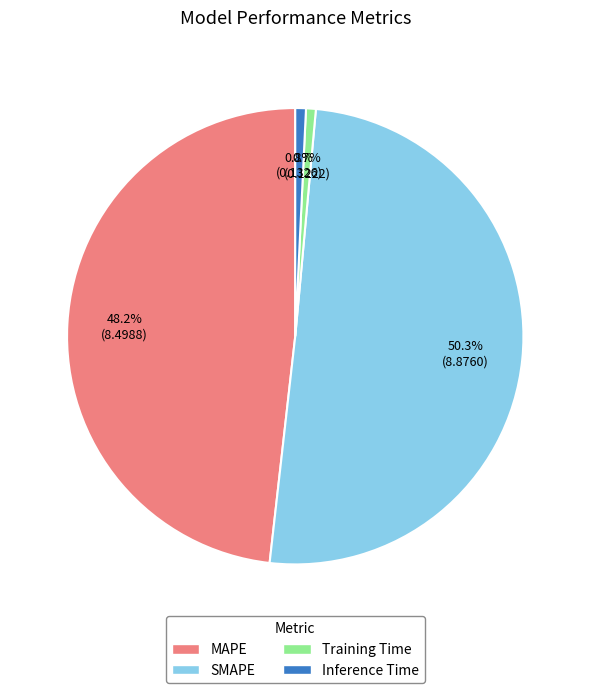

To the nearest percent, what is the combined percentage of SMAPE and Inference Time?

51%